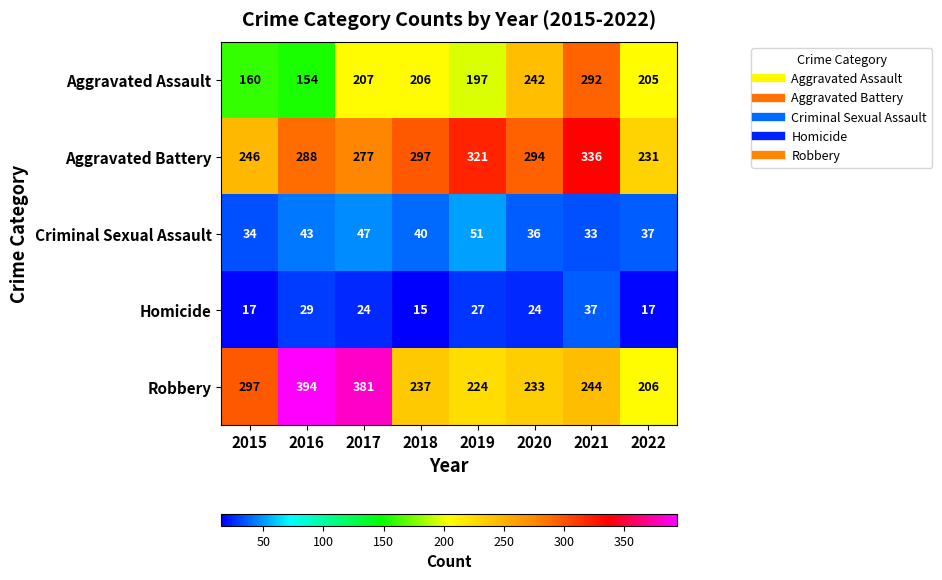

What is the maximum value shown in the chart?

394